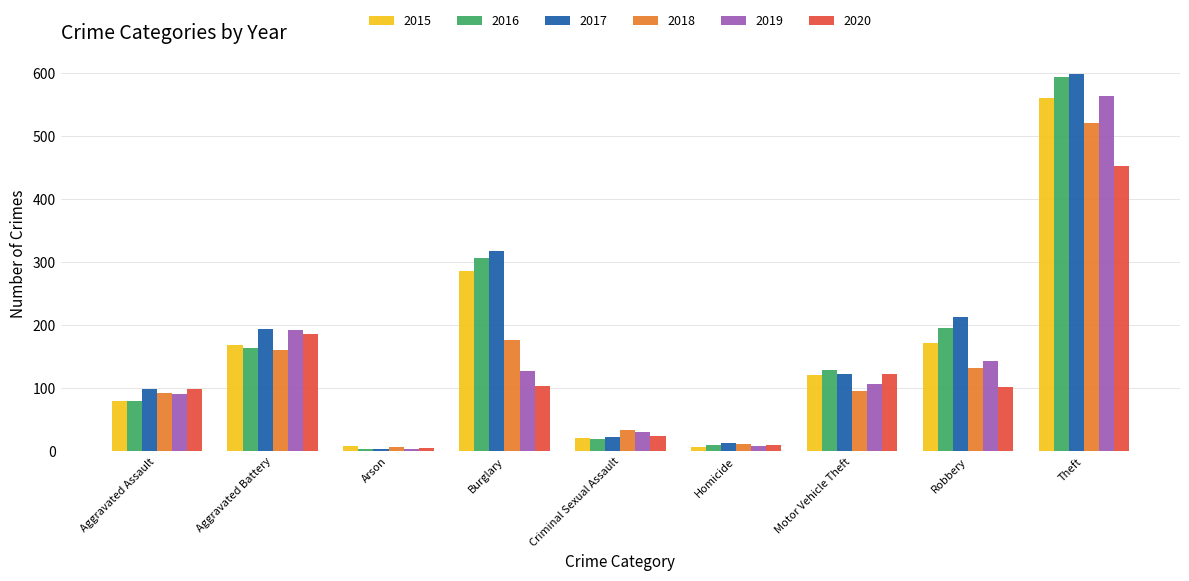

What is the difference between the highest and lowest values at Robbery?

112